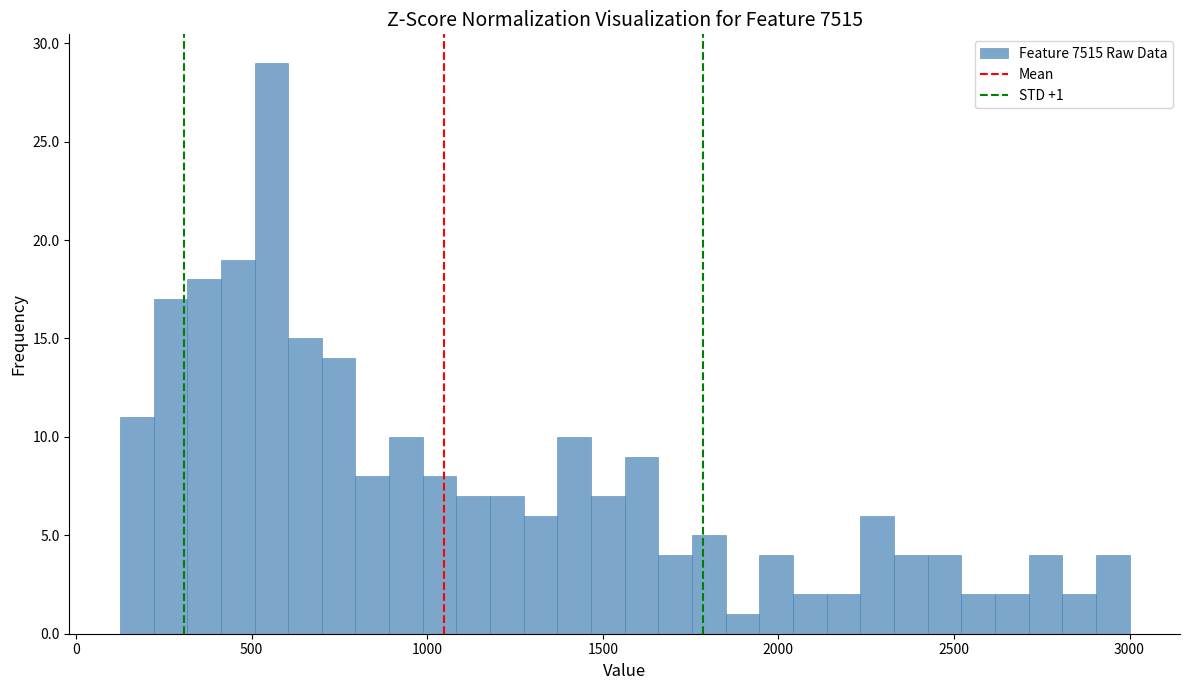

Around what value on the x-axis is the tallest bar? Give the approximate position of its centre, as read against the axis.

550